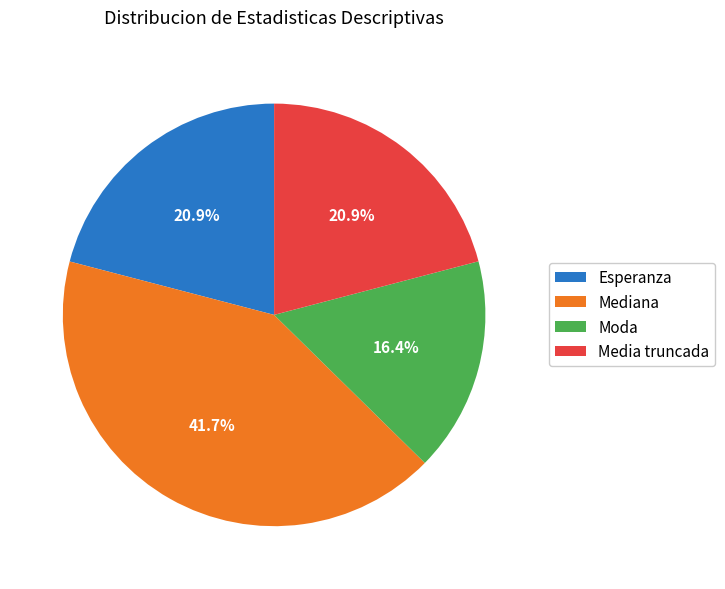

To the nearest percent, what is the average slice percentage?

25%